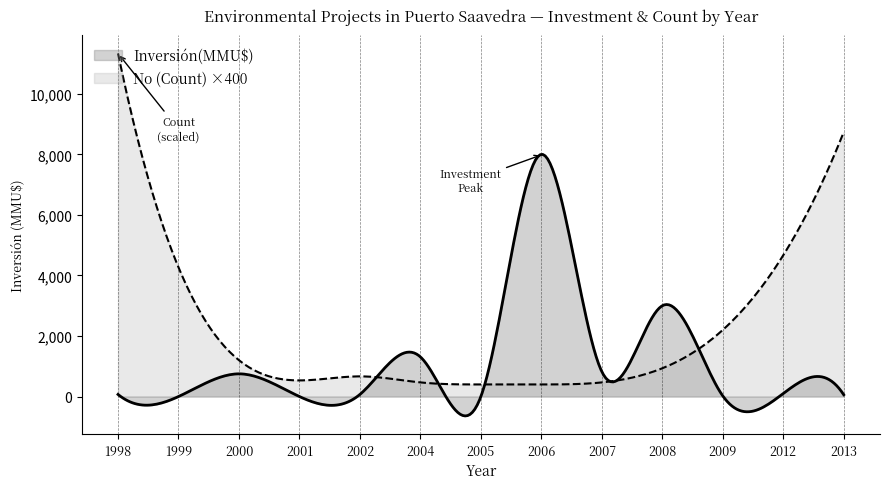

Where does the Inversión(MMU$) series first go above 70?

2000